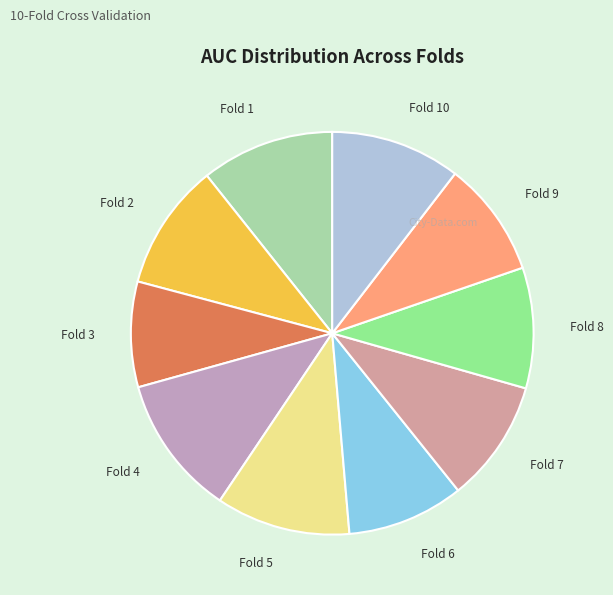

Is there a majority slice in this chart?

No